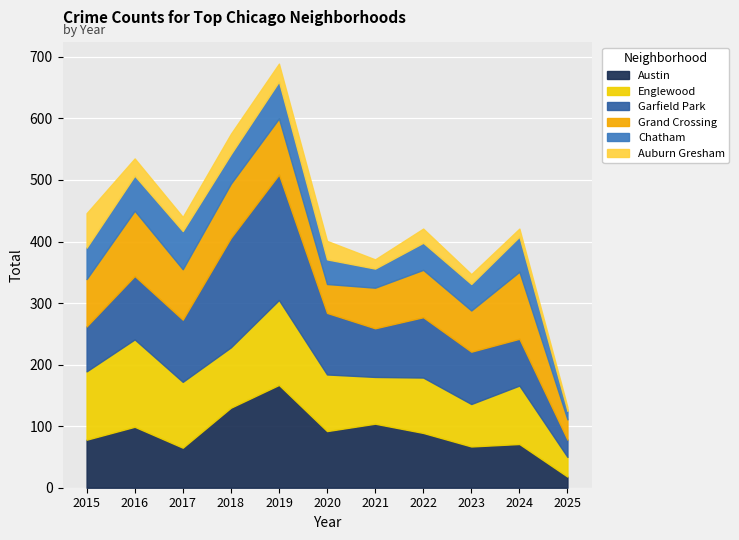

Rank the categories by Chatham value from highest to lowest.

2017, 2019, 2016, 2024, 2015, 2018, 2022, 2023, 2020, 2021, 2025